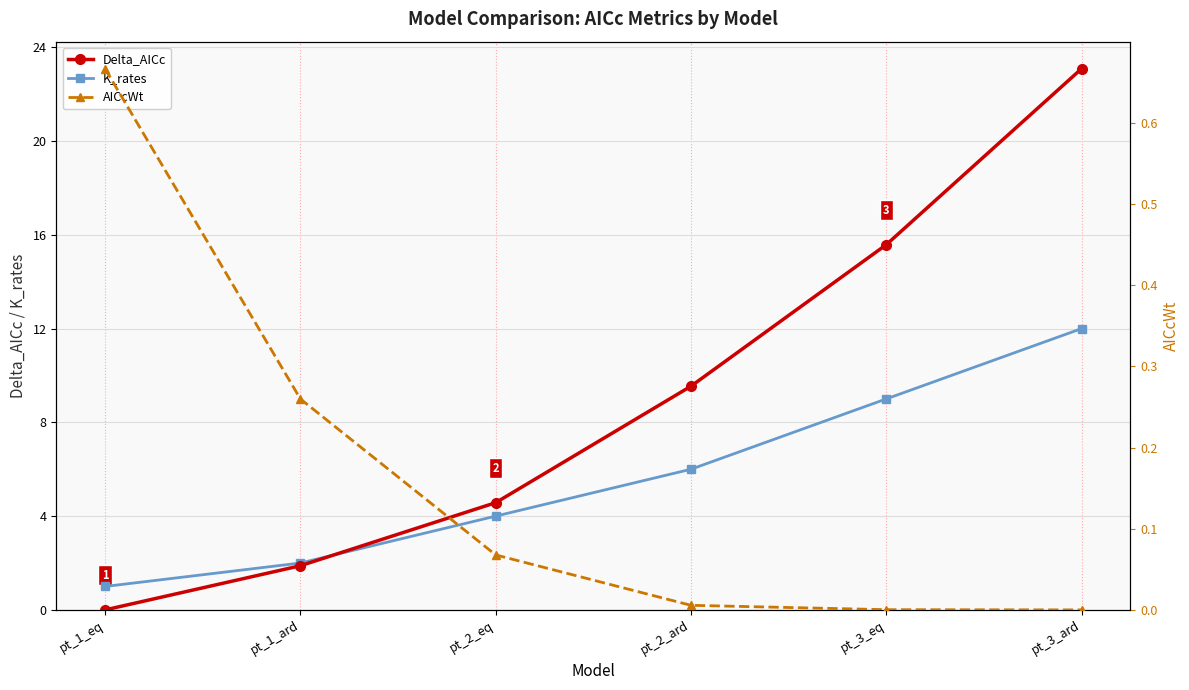

At which label does Delta_AICc reach its minimum?

pt_1_eq